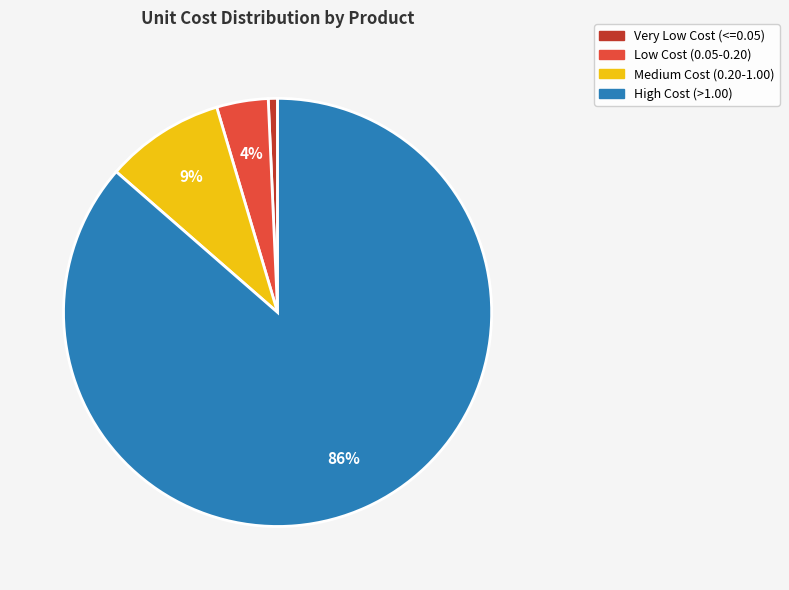

Is it true that High Cost (>1.00) is 86% of the pie?

True